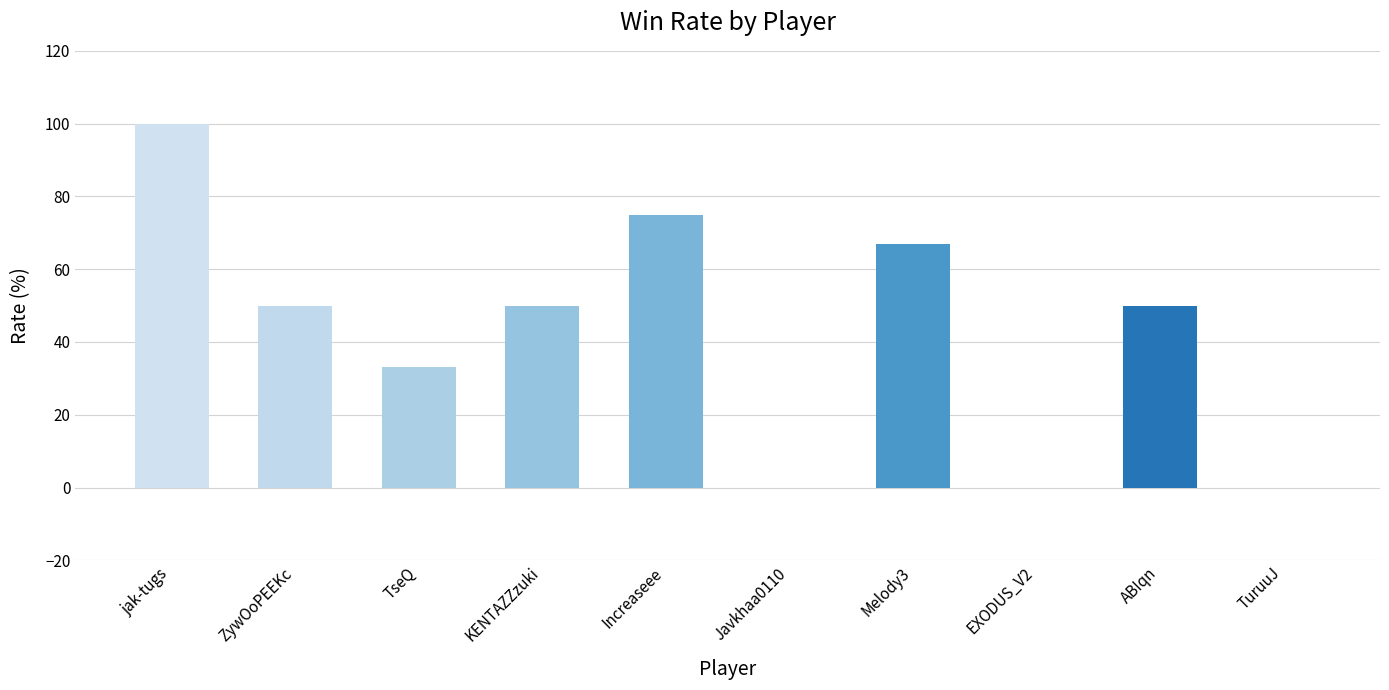

Reading left to right, what are all the values shown in this chart?

jak-tugs=100	ZywOoPEEKc=50	TseQ=33	KENTAZZzuki=50	Increaseee=75	Javkhaa0110=0	Melody3=67	EXODUS_V2=0	ABIqn=50	TuruuJ=0